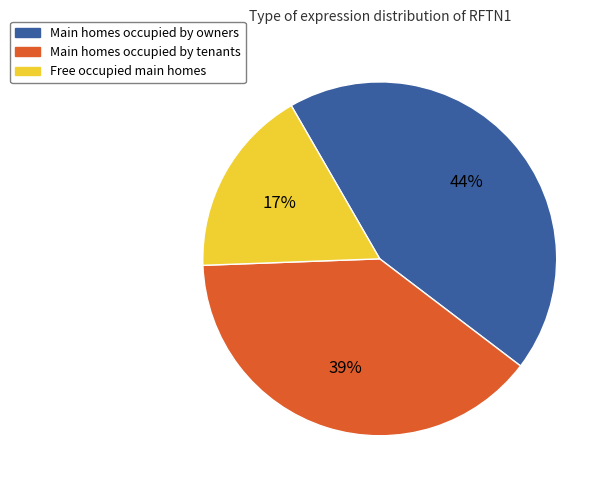

Approximately how many times larger is the value at Main homes occupied by tenants compared to Main homes occupied by owners?

0.9